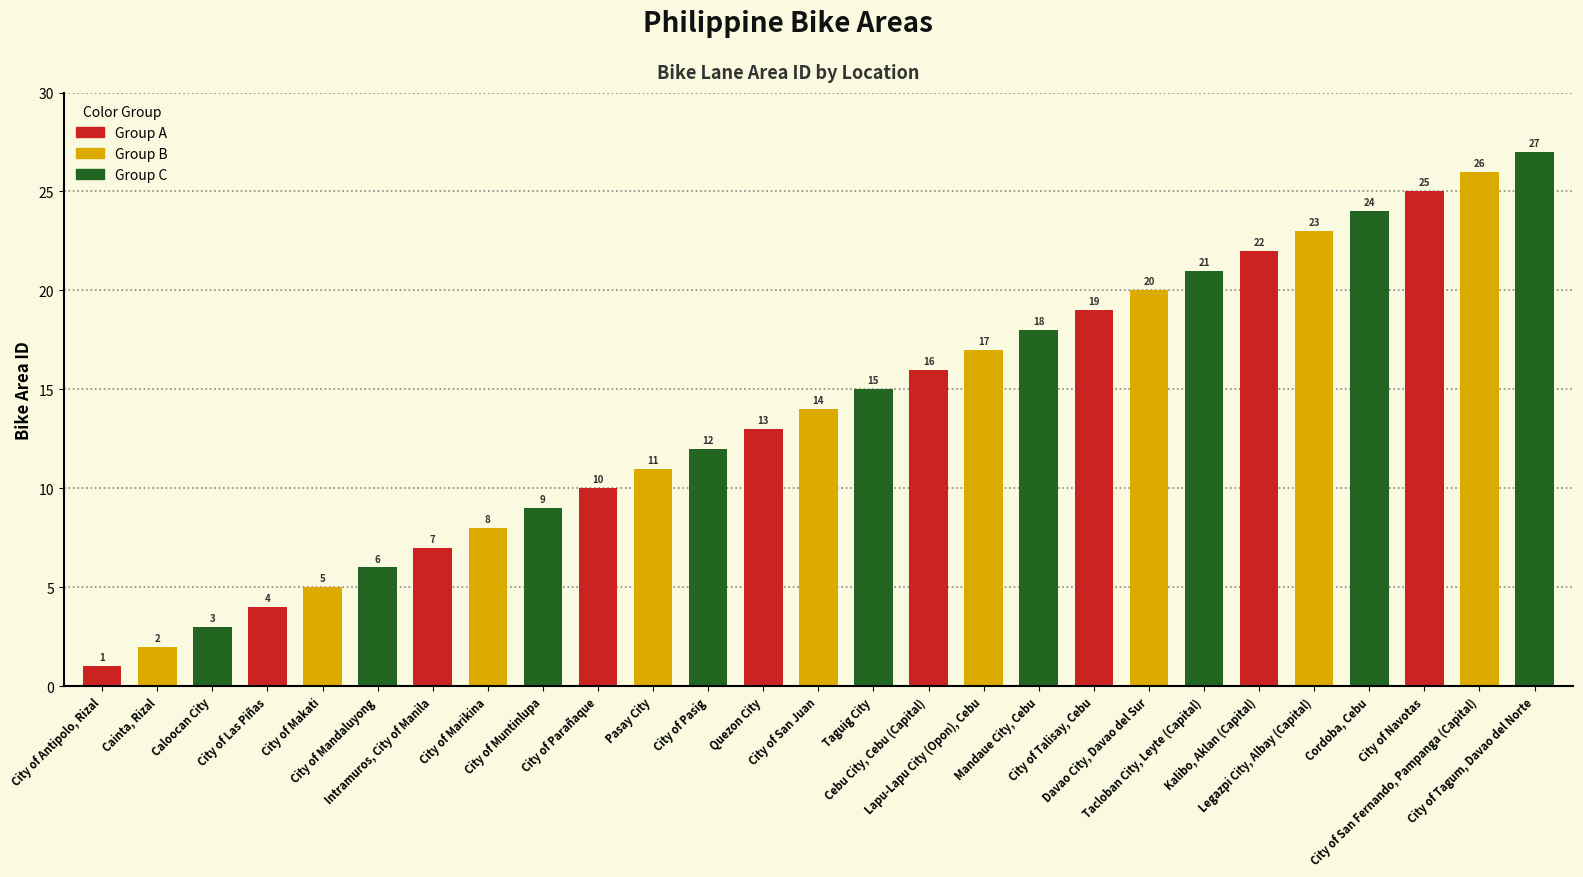

List the labels in order of value, smallest first.

City of Antipolo, Rizal, Cainta, Rizal, Caloocan City, City of Las Piñas, City of Makati, City of Mandaluyong, Intramuros, City of Manila, City of Marikina, City of Muntinlupa, City of Parañaque, Pasay City, City of Pasig, Quezon City, City of San Juan, Taguig City, Cebu City, Cebu (Capital), Lapu-Lapu City (Opon), Cebu, Mandaue City, Cebu, City of Talisay, Cebu, Davao City, Davao del Sur, Tacloban City, Leyte (Capital), Kalibo, Aklan (Capital), Legazpi City, Albay (Capital), Cordoba, Cebu, City of Navotas, City of San Fernando, Pampanga (Capital), City of Tagum, Davao del Norte